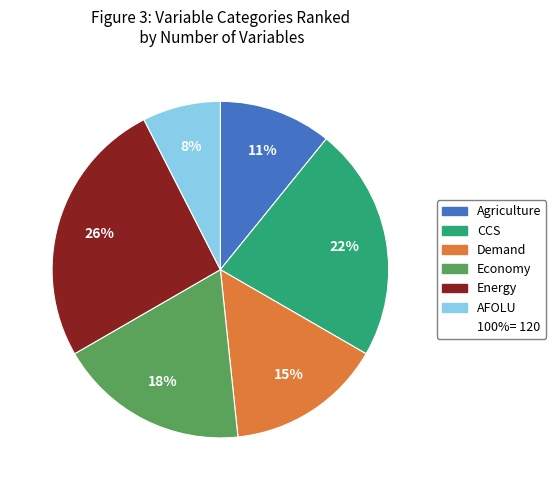

To the nearest percent, what is the difference between the largest and smallest slice percentages?

18%